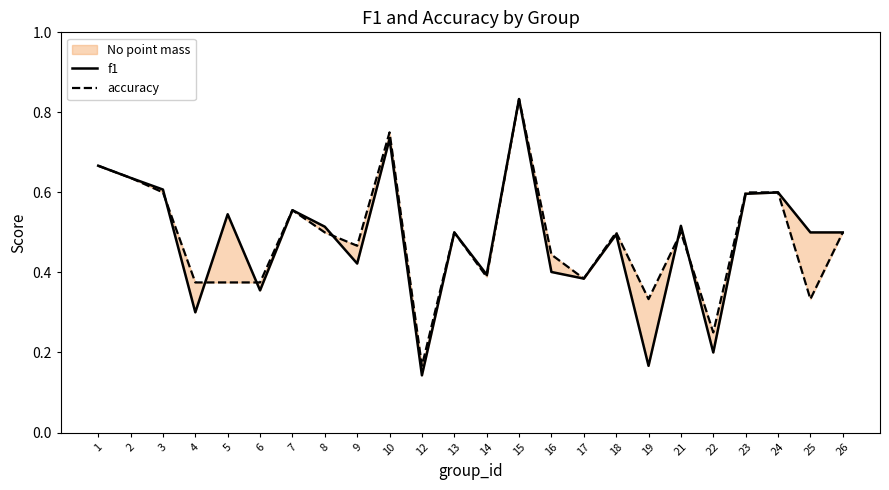

Which series changed the most between 2 and 9?

f1